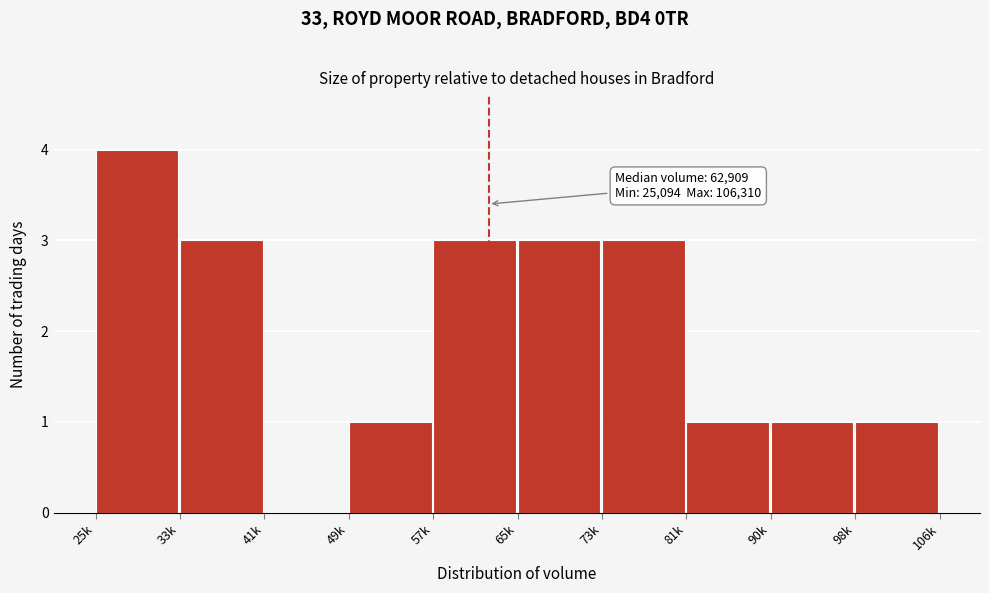

Reading right to left, transcribe all the data shown in this chart.

98k=1	90k=1	81k=1	73k=3	65k=3	57k=3	49k=1	41k=0	33k=3	25k=4